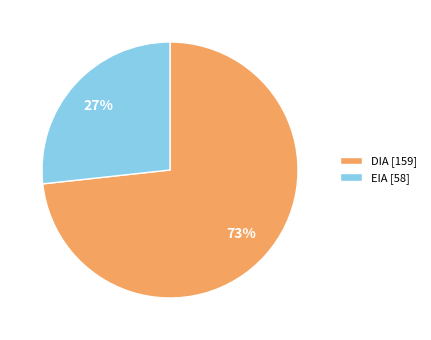

Combined, do DIA and EIA account for over 50%?

Yes